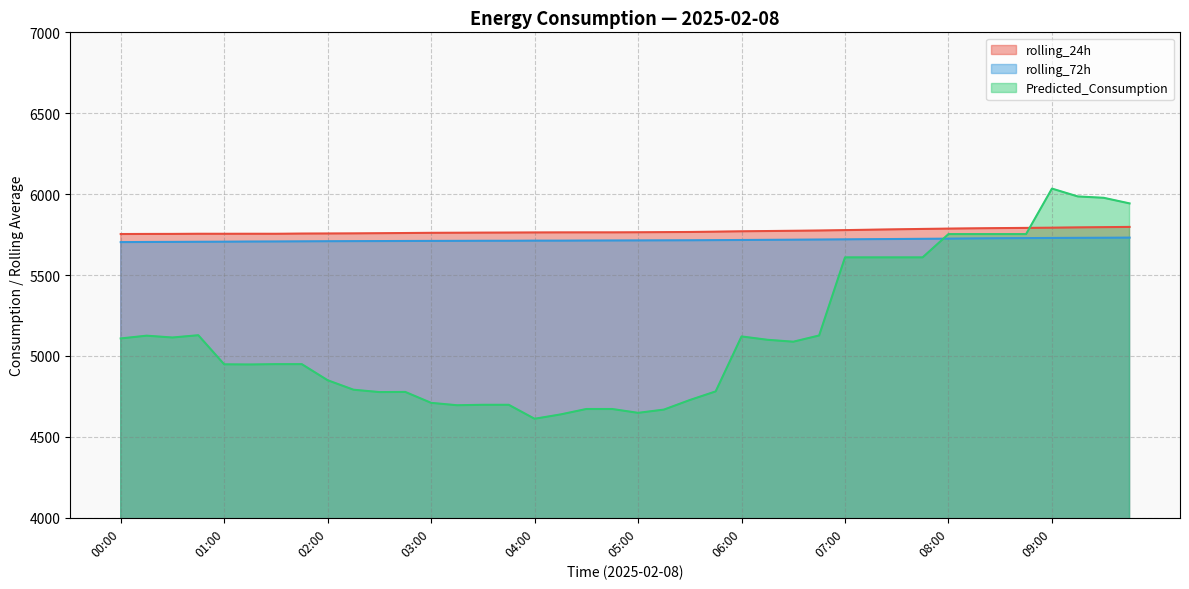

What is the label of the 7th point from the left?

01:30